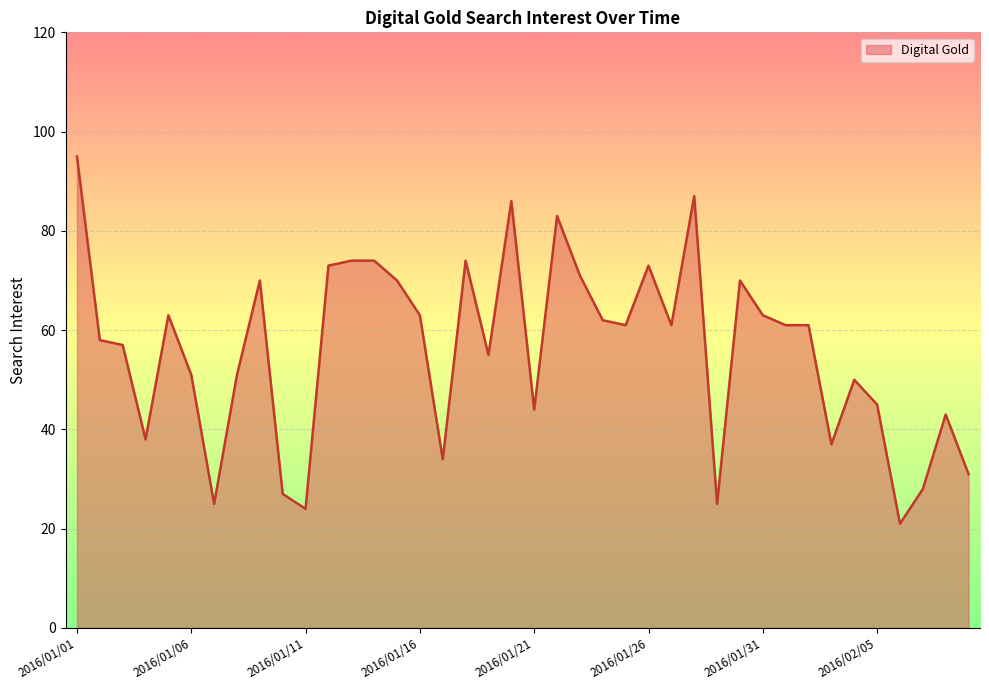

What is the maximum value shown in the chart?

95